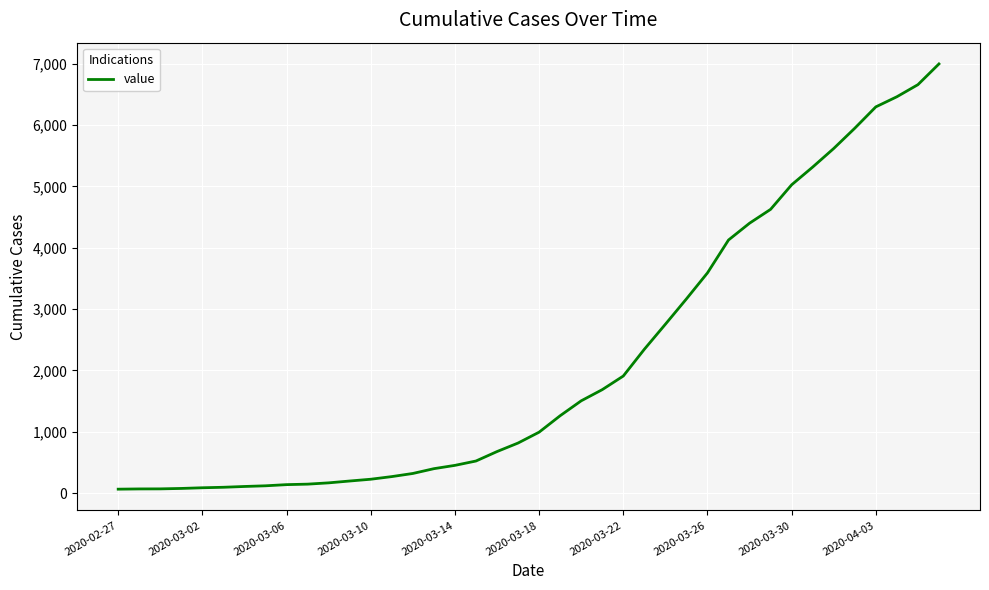

What is the greatest value displayed?

6995